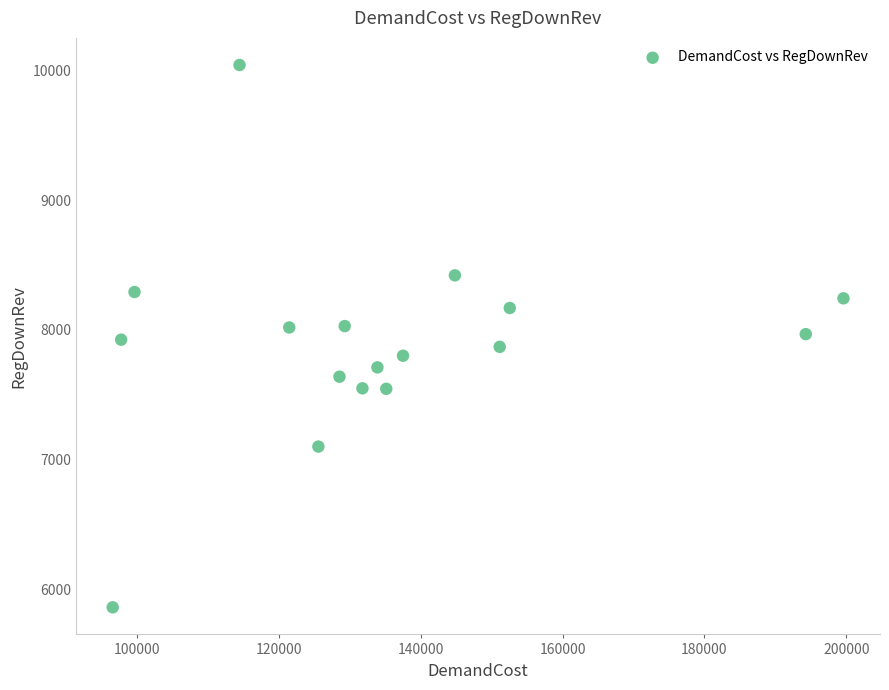

What is the range of X values (max minus min)?

103084.3